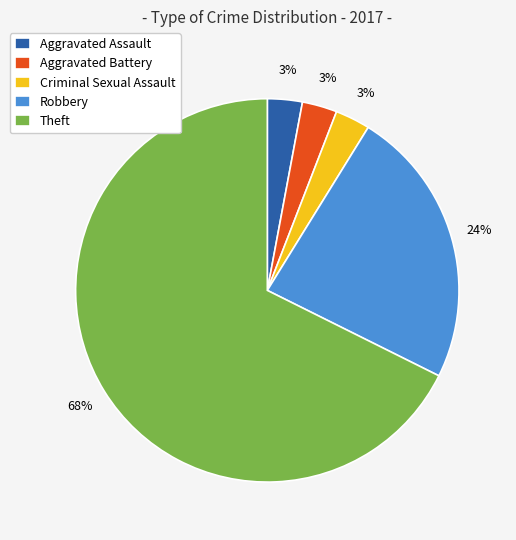

What is the ratio of the value at Criminal Sexual Assault to the value at Aggravated Battery?

1.0